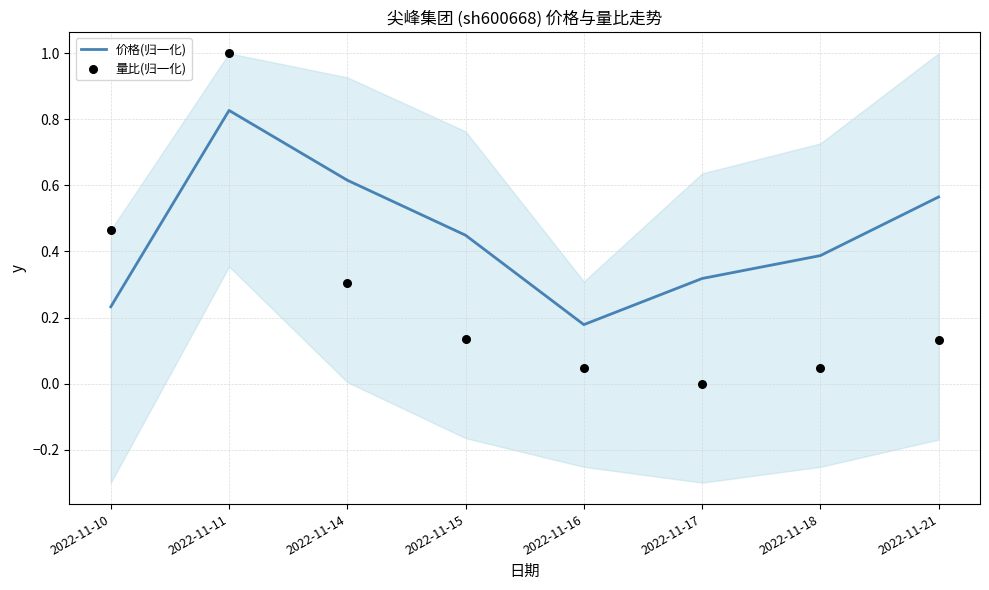

Is the value of 价格(归一化) at 2022-11-21 greater than the value of 量比(归一化) at 2022-11-16?

Yes